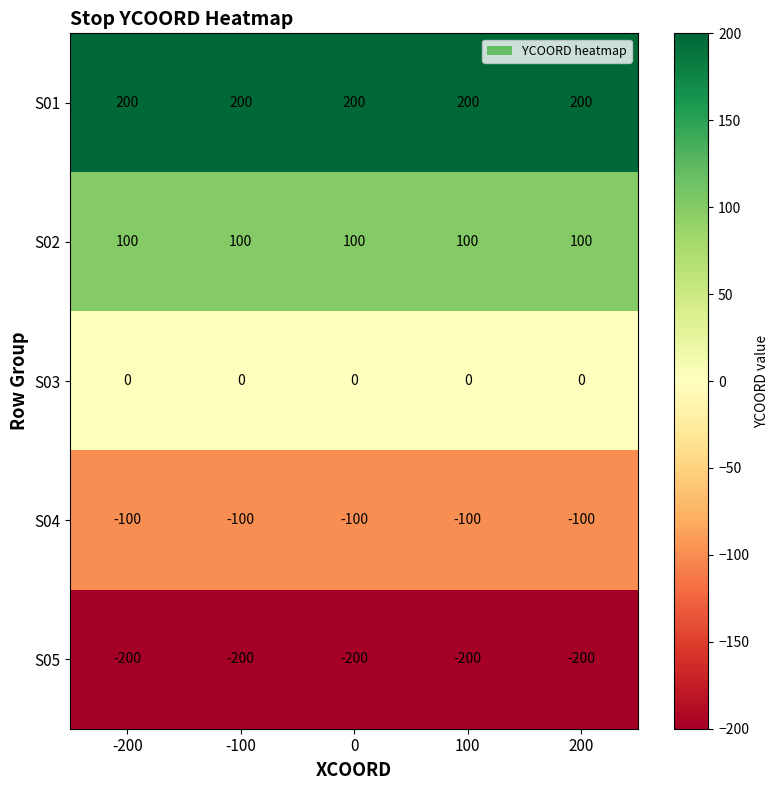

What is the spread (max minus min) of values at -200?

400